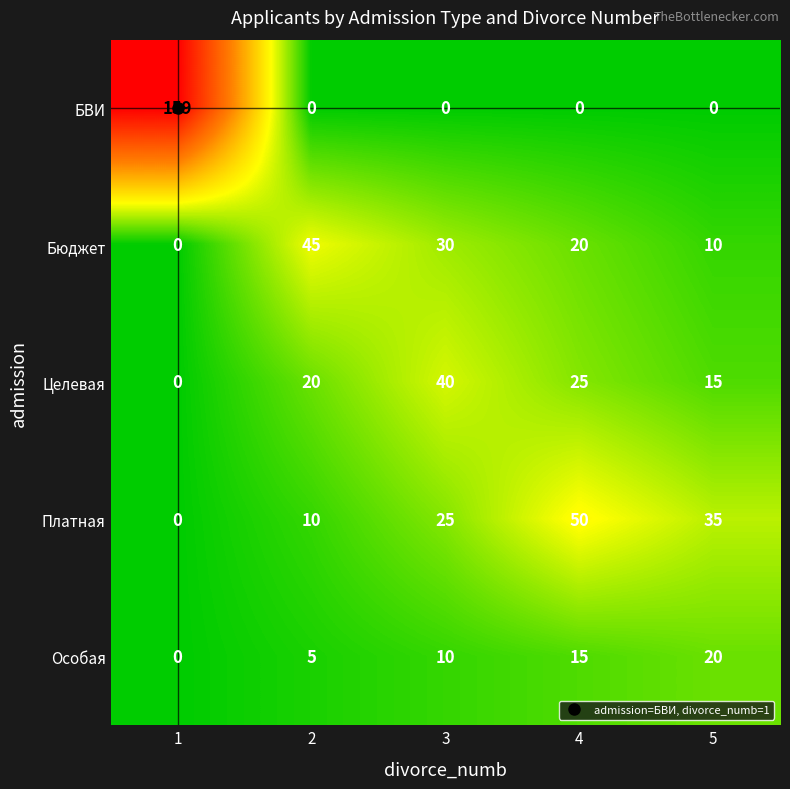

Read the Платная value at 2, to the nearest 5.

10